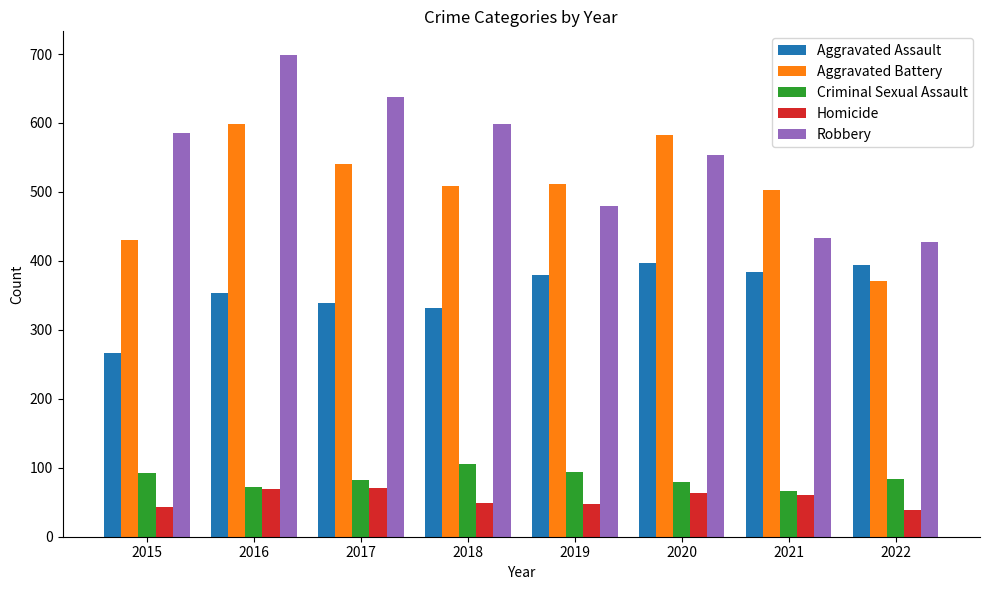

How many data points does each series have?

8